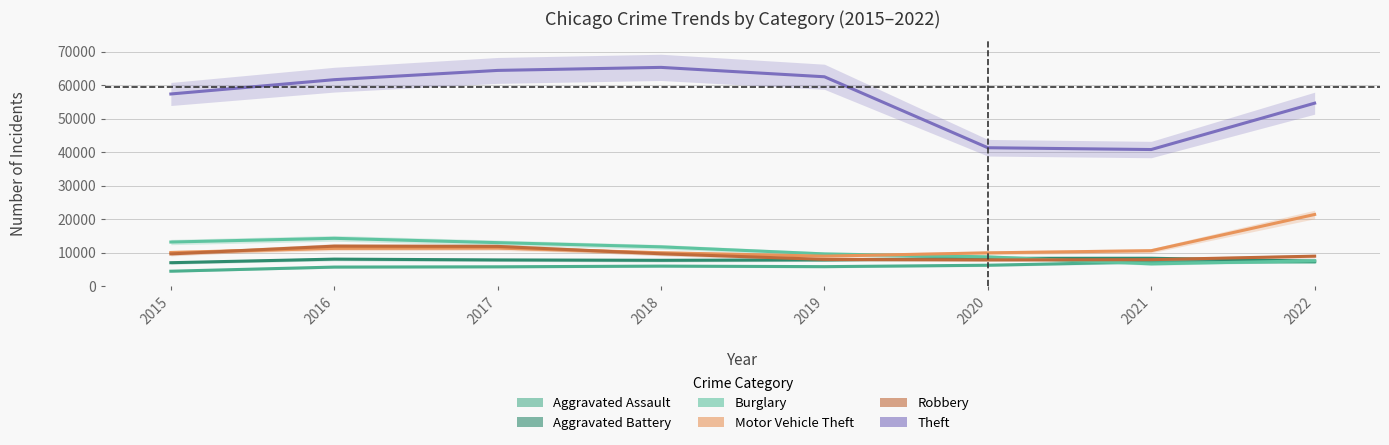

How many times do Robbery and Aggravated Battery cross each other?

2